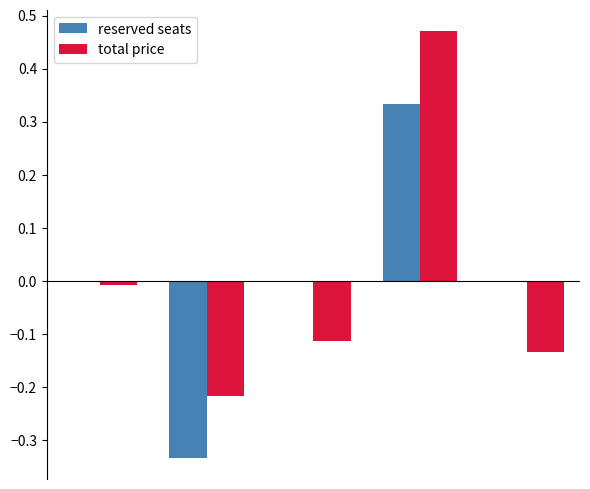

What are all the series names shown in the legend?

reserved seats, total price